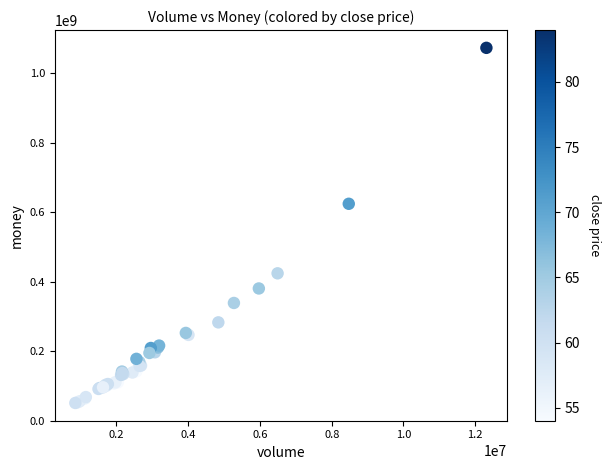

What Y value in the scatter plot is closest to 561937144?

624139920.7